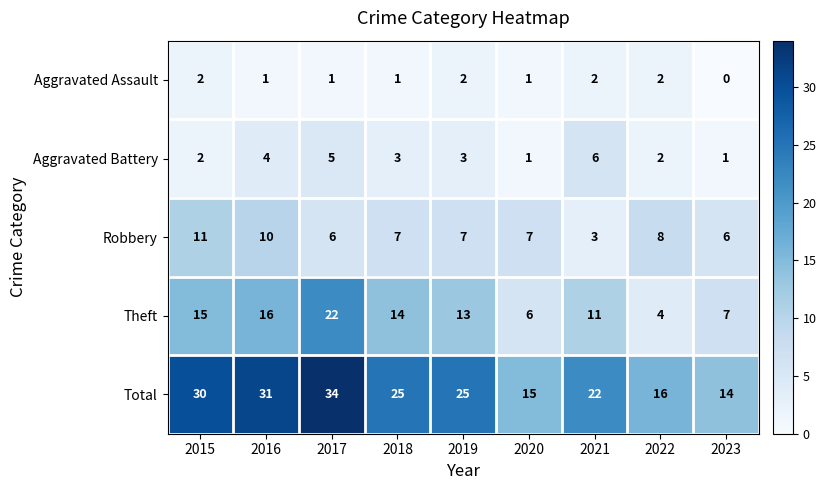

At which label is Theft closest to 13?

2019